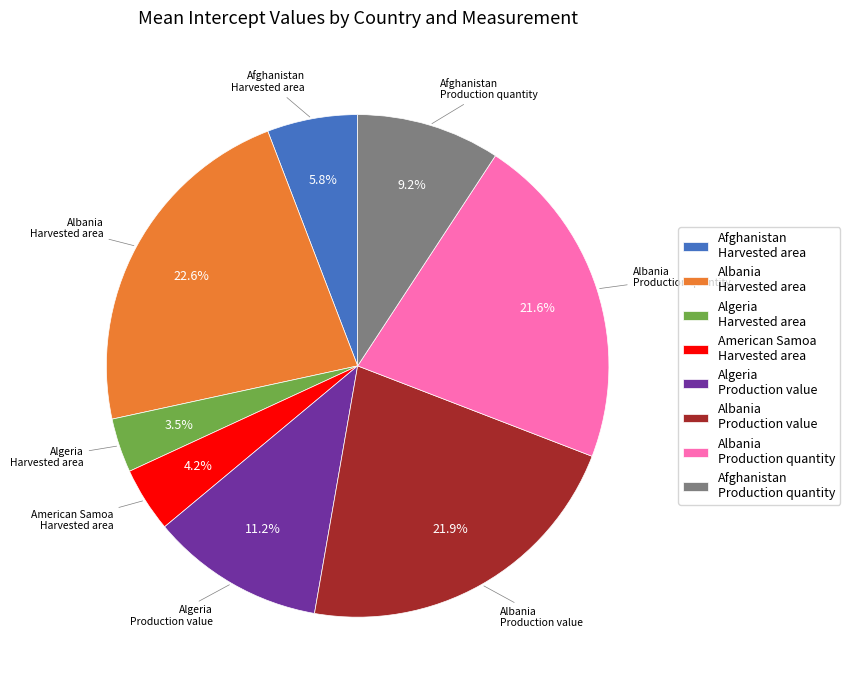

Combined, what portion of the pie is Algeria Production value and Albania Harvested area?

33.8%